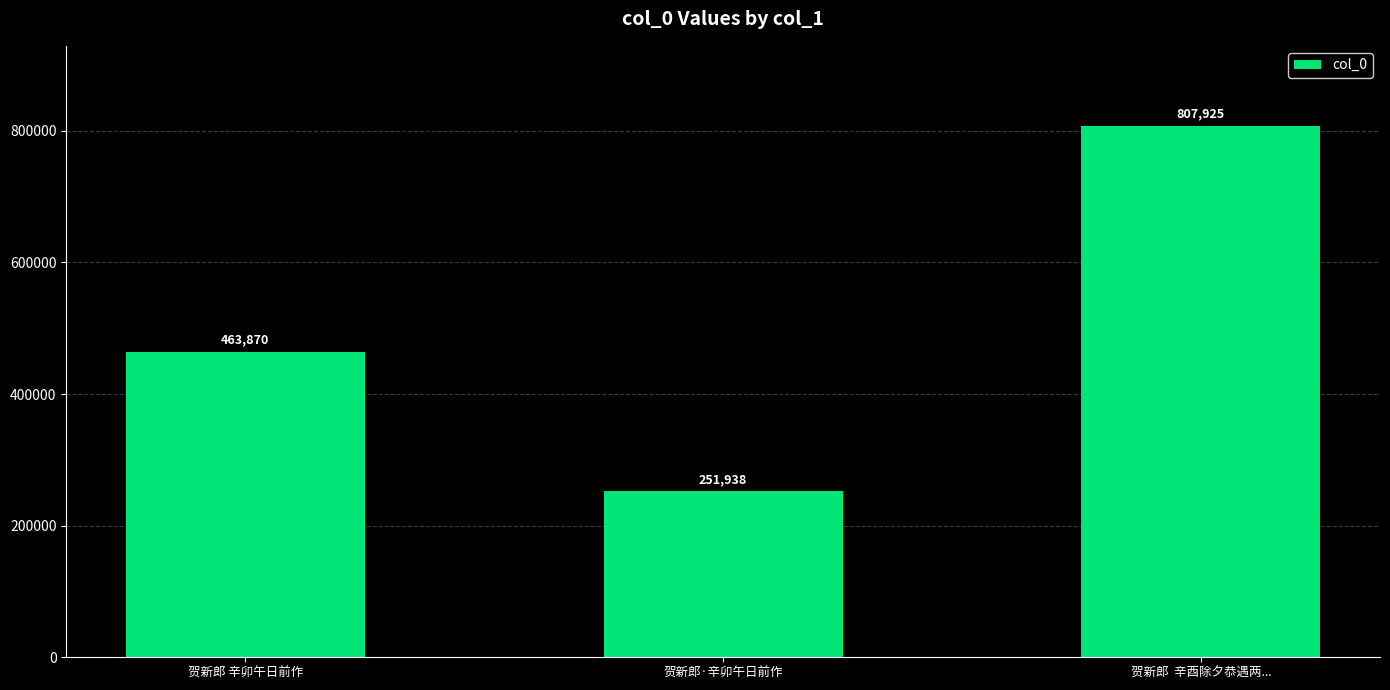

The chart shows a value of 706383 at 贺新郎 辛卯午日前作. True or false?

False